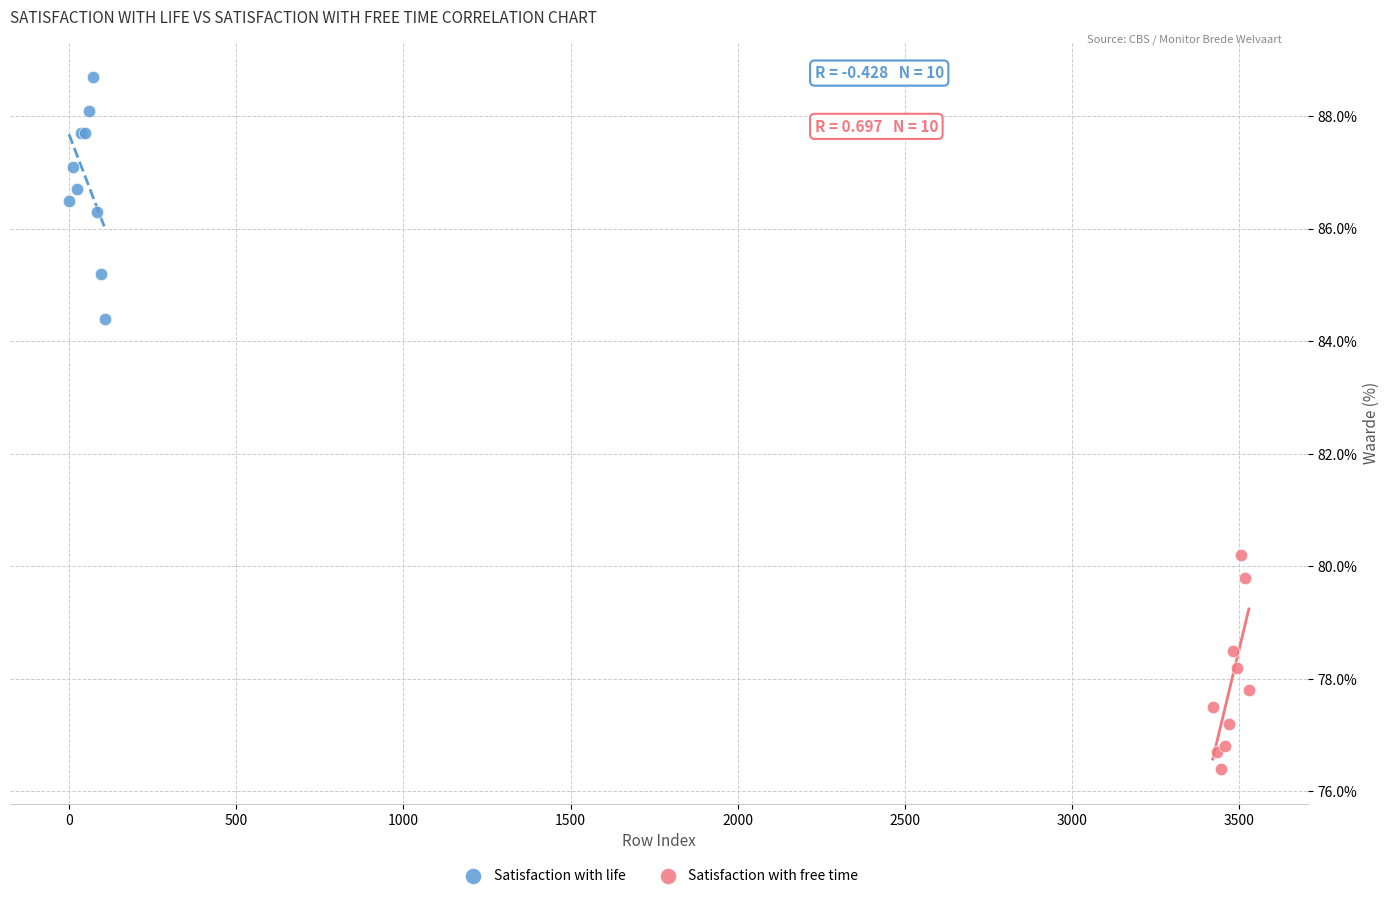

Which series reaches the minimum Y coordinate?

Satisfaction with free time